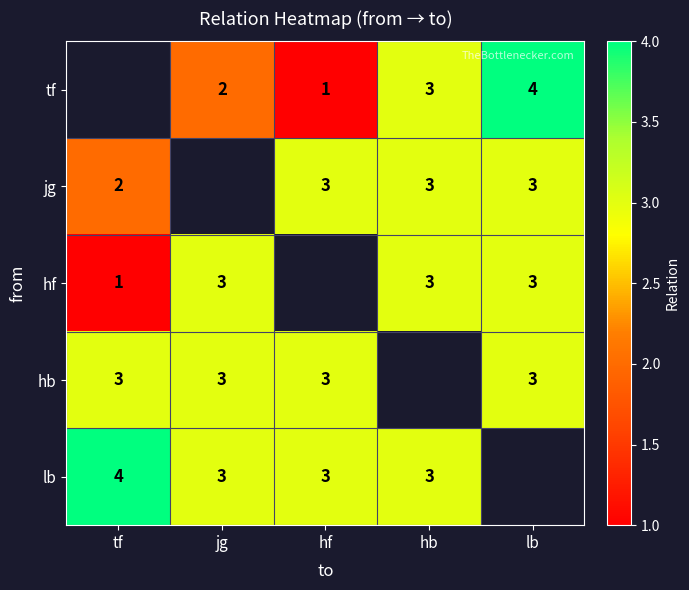

Is it true that jg equals 3.1 at tf?

False